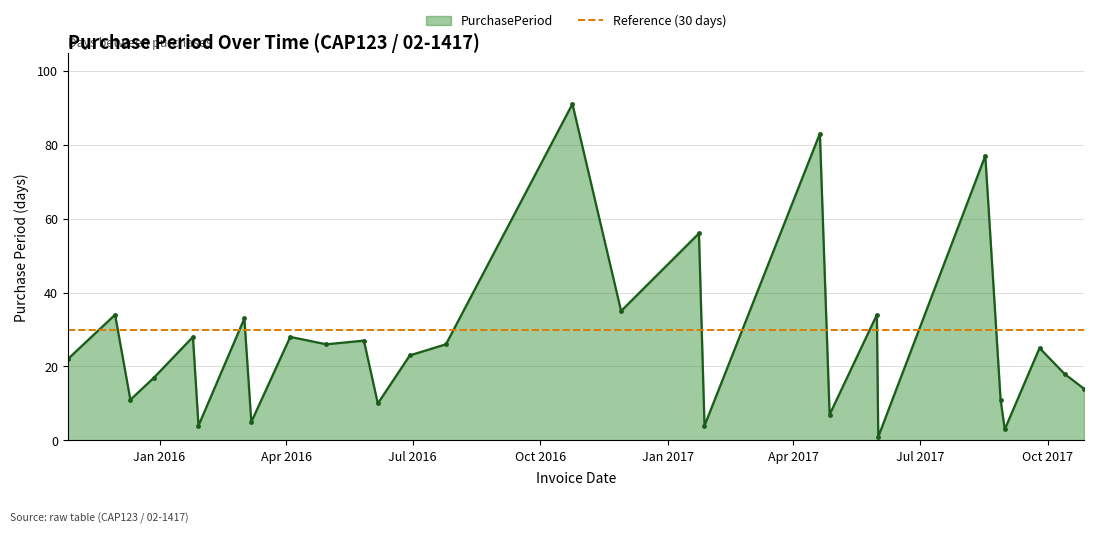

What is the difference between the values at 2015-12-11 and 2016-01-25?

17